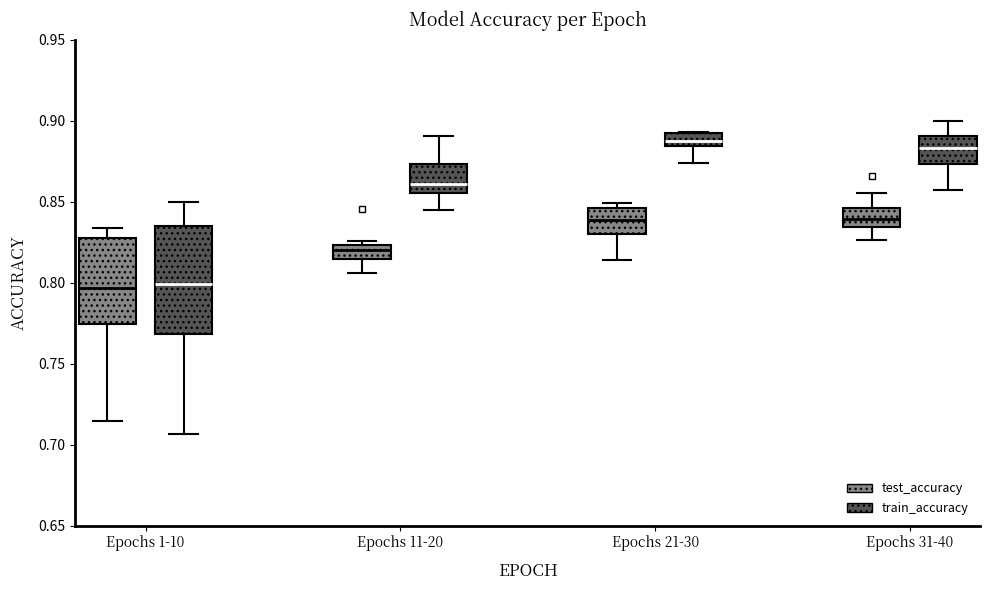

Where does the lower whisker of the box for Epochs 31-40 (train_accuracy) end on the y-axis? The values are not printed on the chart, so give them approximately, as read against the axis.

0.855